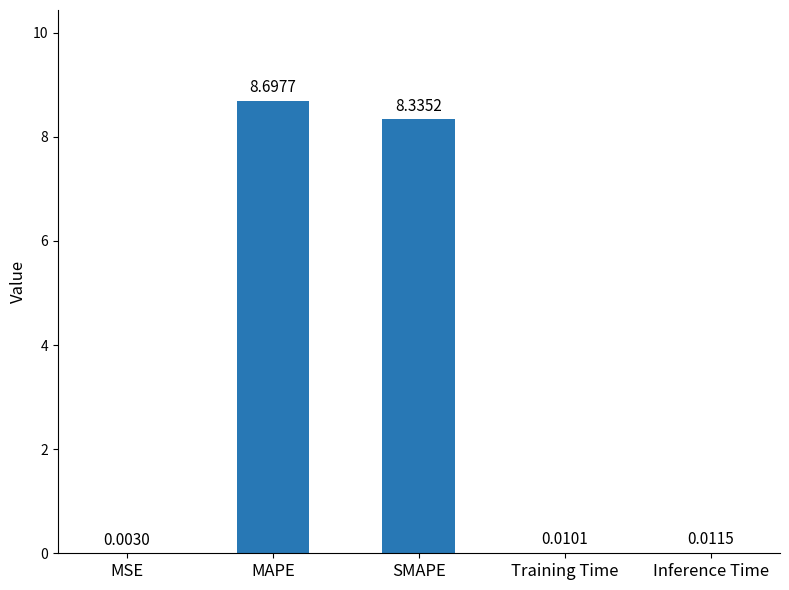

At which category does the chart reach its peak across all series?

MAPE